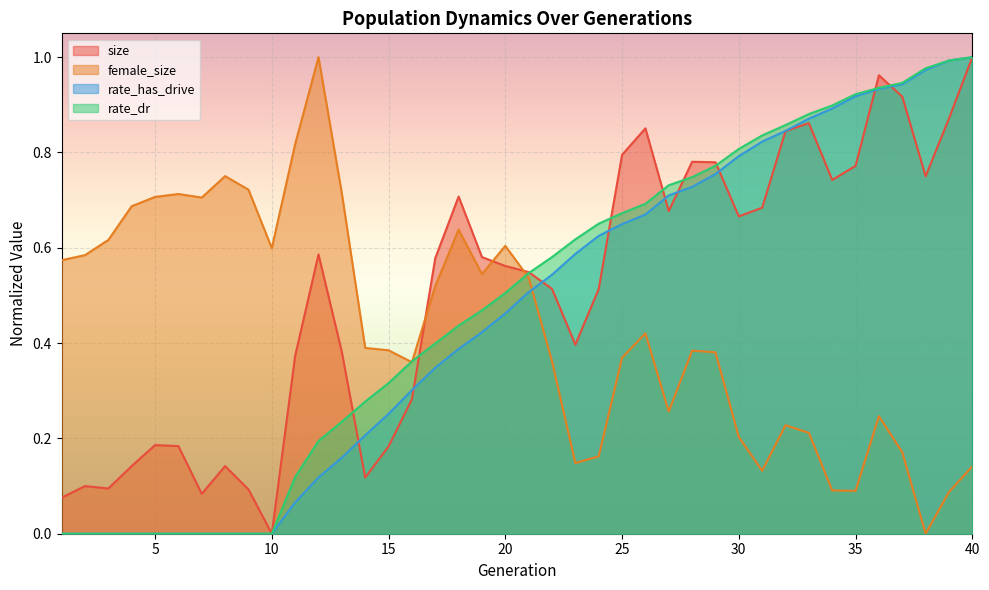

What is the difference between the rate_dr values at 3 and 37?

0.9